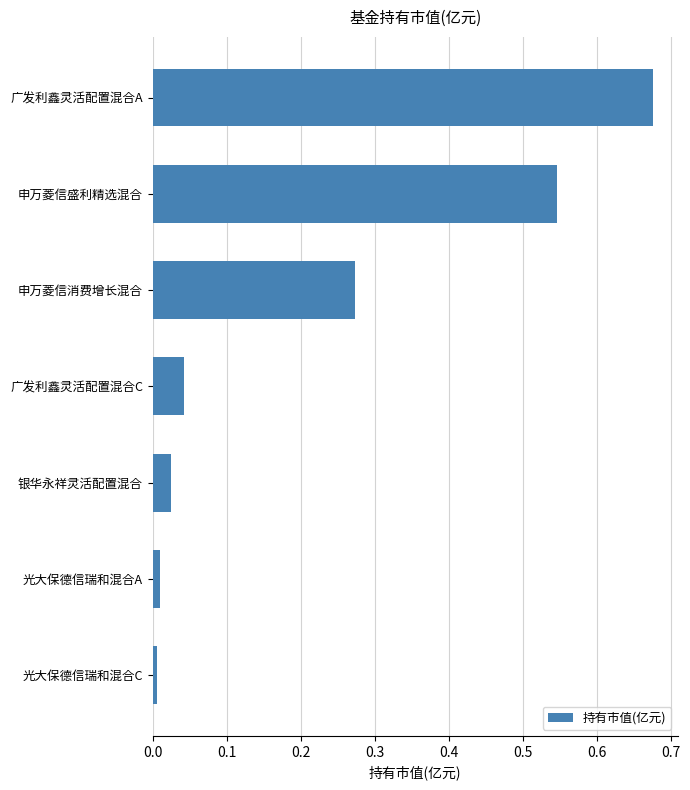

How many distinct data groups are displayed?

1